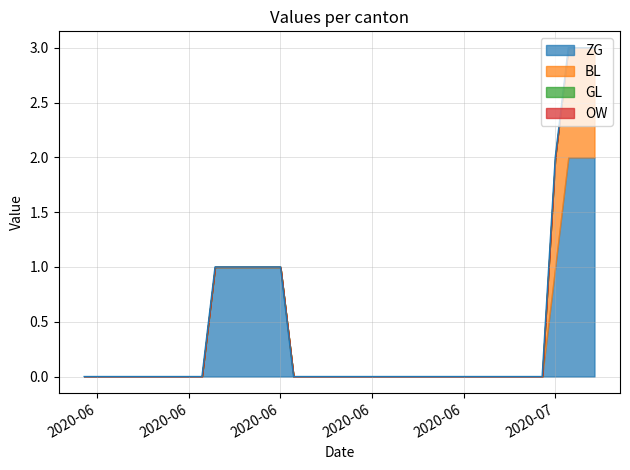

Reading right to left, transcribe all the data shown in this chart.

ZG: 2020-07-09=2	2020-07-08=2	2020-07-07=2	2020-07-06=1	2020-07-05=0	2020-07-04=0	2020-07-03=0	2020-07-02=0	2020-07-01=0	2020-06-30=0	2020-06-29=0	2020-06-28=0	2020-06-27=0	2020-06-26=0	2020-06-25=0	2020-06-24=0	2020-06-23=0	2020-06-22=0	2020-06-21=0	2020-06-20=0	2020-06-19=0	2020-06-18=0	2020-06-17=0	2020-06-16=0	2020-06-15=1	2020-06-14=1	2020-06-13=1	2020-06-12=1	2020-06-11=1	2020-06-10=1	2020-06-09=0	2020-06-08=0	2020-06-07=0	2020-06-06=0	2020-06-05=0	2020-06-04=0	2020-06-03=0	2020-06-02=0	2020-06-01=0	2020-05-31=0
BL: 2020-07-09=1	2020-07-08=1	2020-07-07=1	2020-07-06=1	2020-07-05=0	2020-07-04=0	2020-07-03=0	2020-07-02=0	2020-07-01=0	2020-06-30=0	2020-06-29=0	2020-06-28=0	2020-06-27=0	2020-06-26=0	2020-06-25=0	2020-06-24=0	2020-06-23=0	2020-06-22=0	2020-06-21=0	2020-06-20=0	2020-06-19=0	2020-06-18=0	2020-06-17=0	2020-06-16=0	2020-06-15=0	2020-06-14=0	2020-06-13=0	2020-06-12=0	2020-06-11=0	2020-06-10=0	2020-06-09=0	2020-06-08=0	2020-06-07=0	2020-06-06=0	2020-06-05=0	2020-06-04=0	2020-06-03=0	2020-06-02=0	2020-06-01=0	2020-05-31=0
GL: 2020-07-09=0	2020-07-08=0	2020-07-07=0	2020-07-06=0	2020-07-05=0	2020-07-04=0	2020-07-03=0	2020-07-02=0	2020-07-01=0	2020-06-30=0	2020-06-29=0	2020-06-28=0	2020-06-27=0	2020-06-26=0	2020-06-25=0	2020-06-24=0	2020-06-23=0	2020-06-22=0	2020-06-21=0	2020-06-20=0	2020-06-19=0	2020-06-18=0	2020-06-17=0	2020-06-16=0	2020-06-15=0	2020-06-14=0	2020-06-13=0	2020-06-12=0	2020-06-11=0	2020-06-10=0	2020-06-09=0	2020-06-08=0	2020-06-07=0	2020-06-06=0	2020-06-05=0	2020-06-04=0	2020-06-03=0	2020-06-02=0	2020-06-01=0	2020-05-31=0
OW: 2020-07-09=0	2020-07-08=0	2020-07-07=0	2020-07-06=0	2020-07-05=0	2020-07-04=0	2020-07-03=0	2020-07-02=0	2020-07-01=0	2020-06-30=0	2020-06-29=0	2020-06-28=0	2020-06-27=0	2020-06-26=0	2020-06-25=0	2020-06-24=0	2020-06-23=0	2020-06-22=0	2020-06-21=0	2020-06-20=0	2020-06-19=0	2020-06-18=0	2020-06-17=0	2020-06-16=0	2020-06-15=0	2020-06-14=0	2020-06-13=0	2020-06-12=0	2020-06-11=0	2020-06-10=0	2020-06-09=0	2020-06-08=0	2020-06-07=0	2020-06-06=0	2020-06-05=0	2020-06-04=0	2020-06-03=0	2020-06-02=0	2020-06-01=0	2020-05-31=0